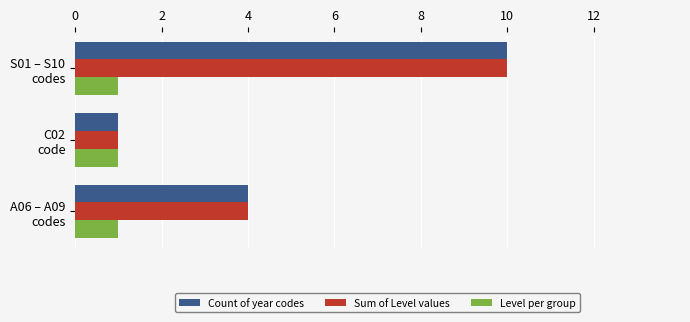

What is the difference between the maximum and minimum values in the Sum of Level values series?

9